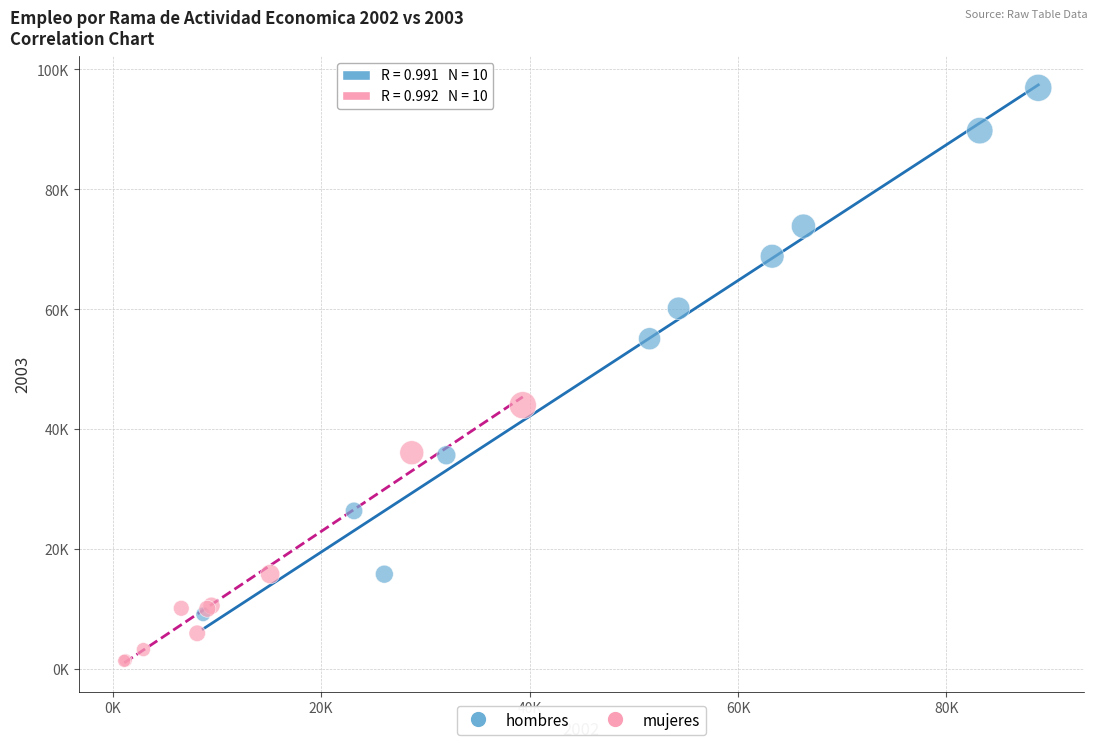

Which series contains the lowest Y value?

mujeres